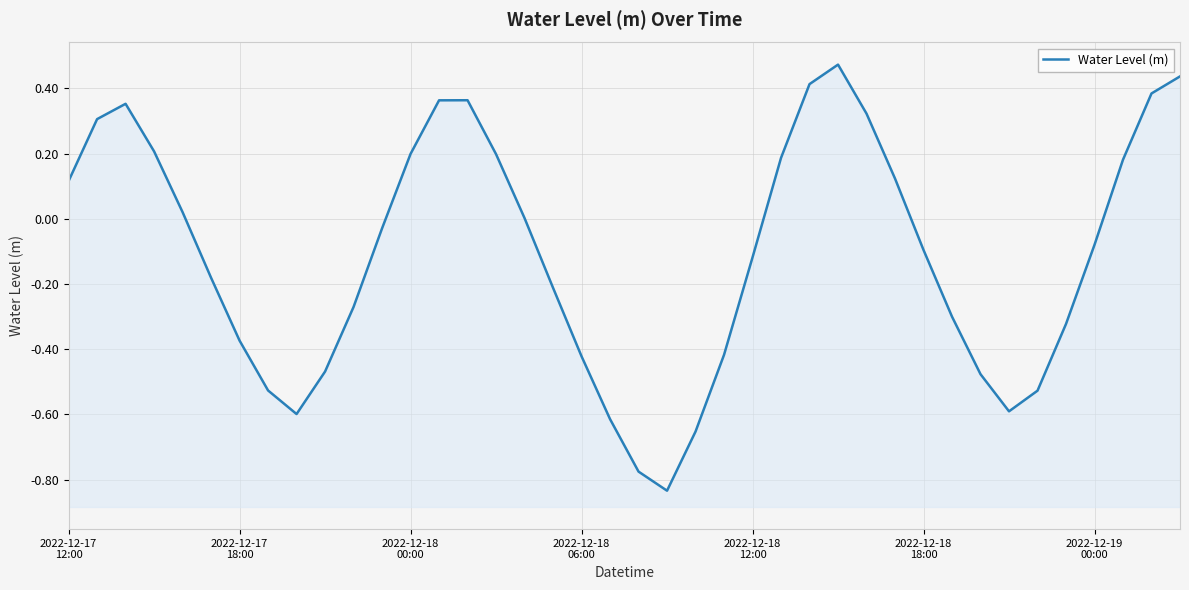

Rank the categories by value from highest to lowest.

27, 39, 26, 38, 14, 13, 2022-12-18
00:00, 28, 2022-12-17
18:00, 2022-12-18
06:00, 12, 15, 25, 37, 29, 2022-12-17
12:00, 2022-12-18
12:00, 16, 11, 36, 30, 24, 2022-12-18
18:00, 17, 10, 31, 35, 2022-12-19
00:00, 23, 18, 9, 32, 7, 34, 33, 8, 19, 22, 20, 21